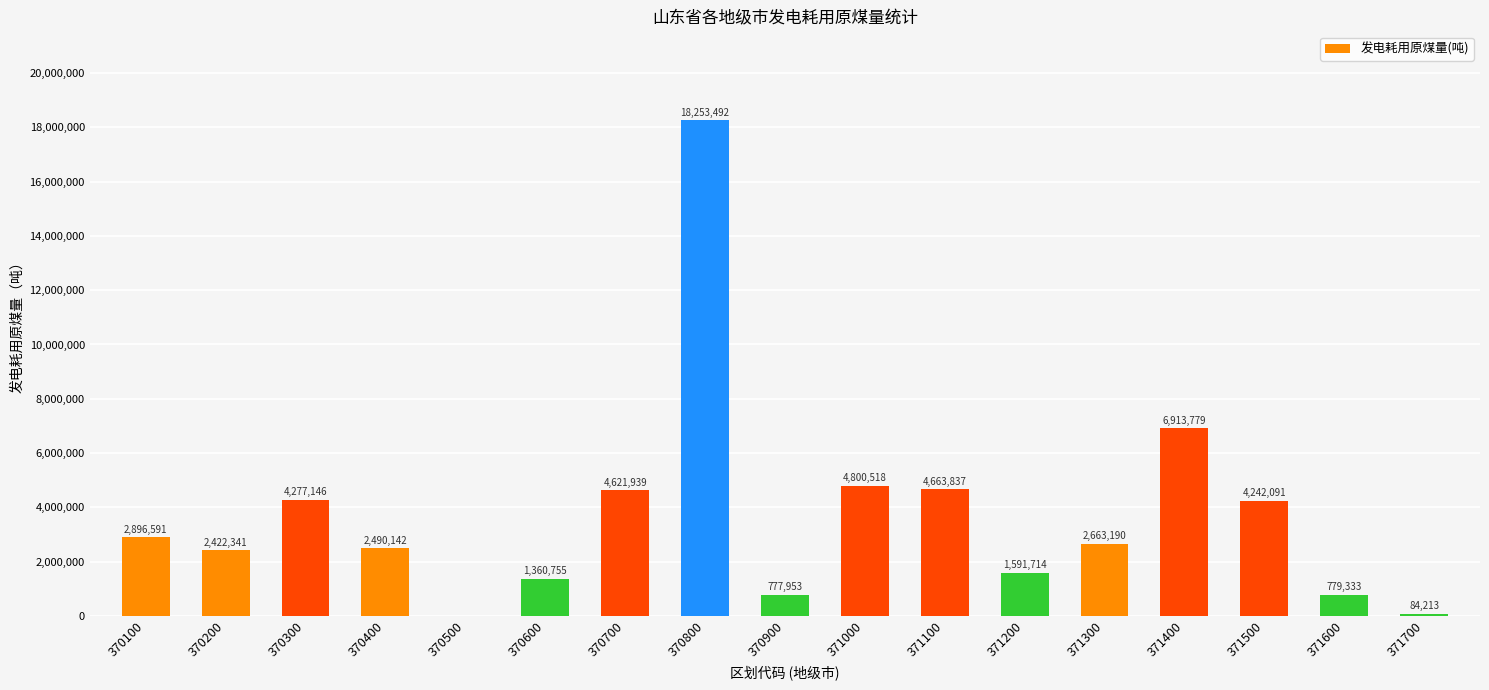

At which category does the chart reach its peak across all series?

370800